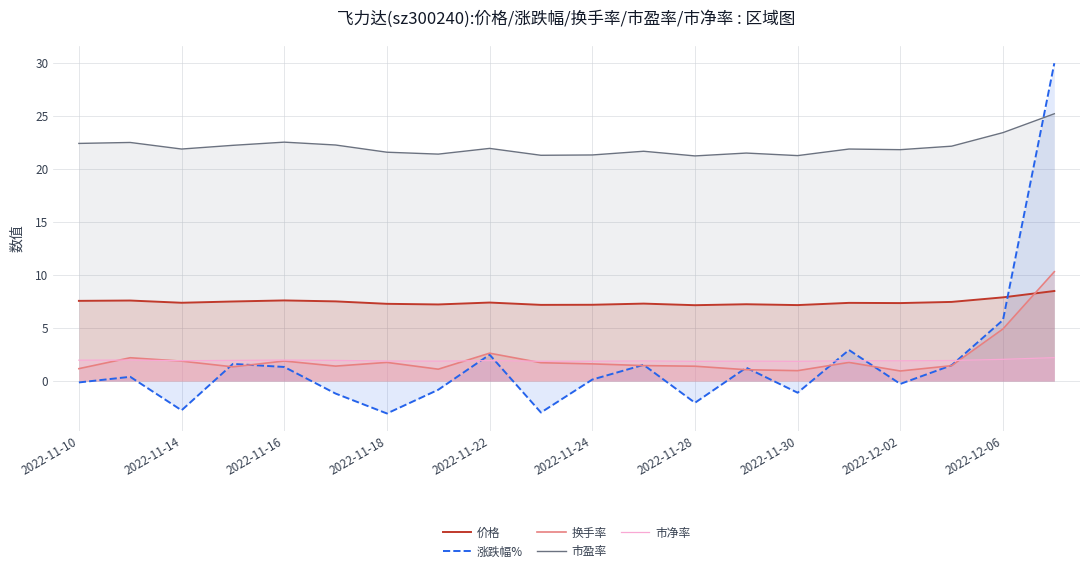

What is the average value of the 换手率 series?

2.2